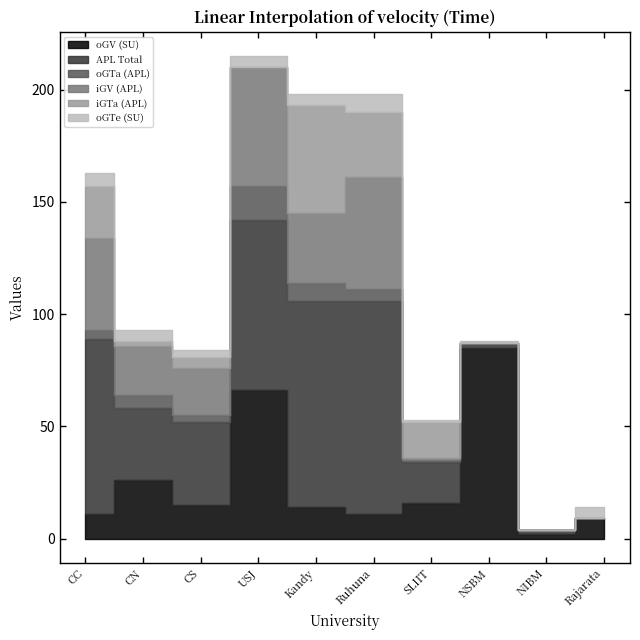

How many values in the iGV (APL) series are below 22?

5